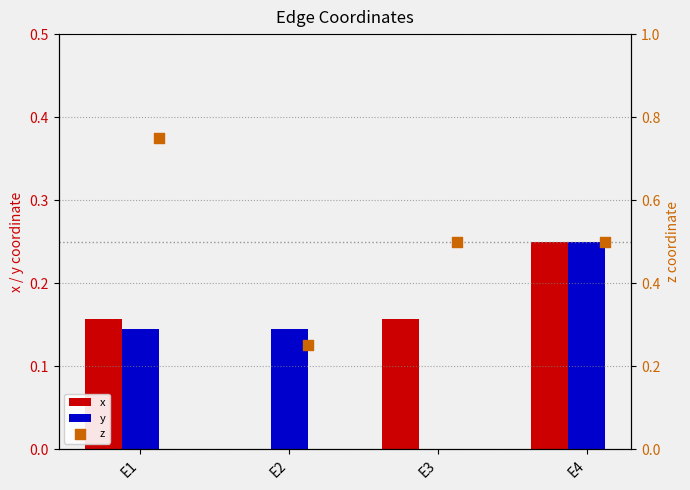

Which series contains the highest Y value?

z